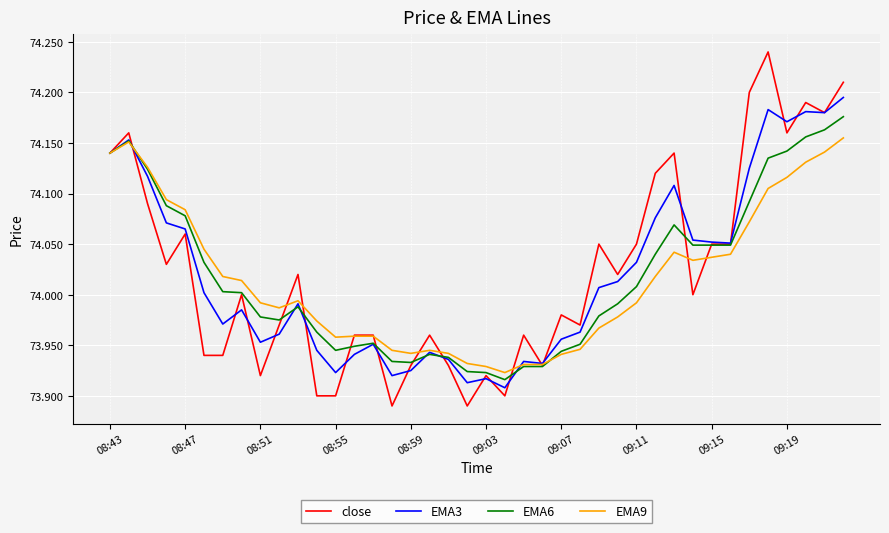

Which series has the largest range (max minus min)?

close